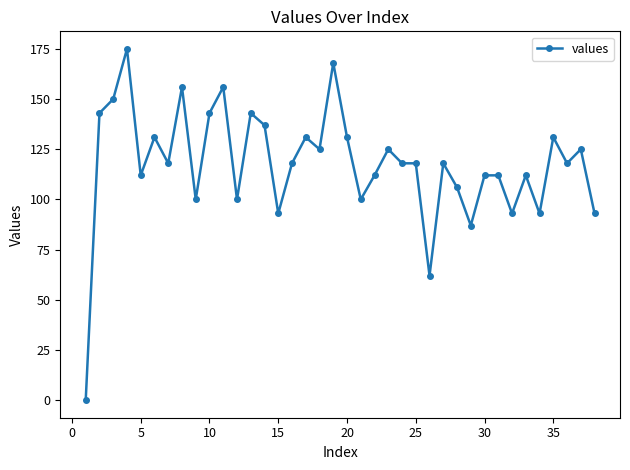

What is the difference between the second highest and second lowest values?

106